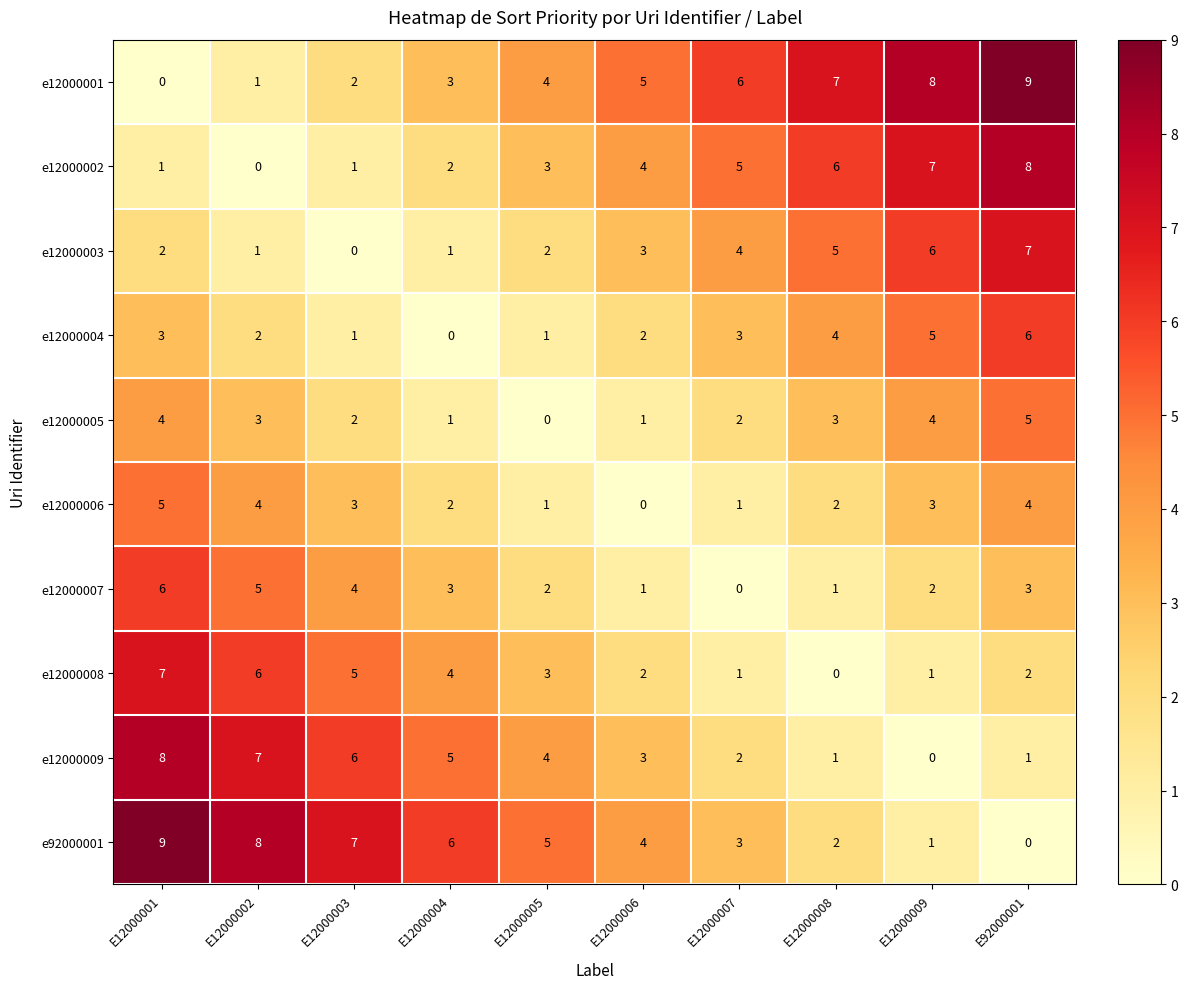

Count the e12000008 values in the range 1 to 5.

7